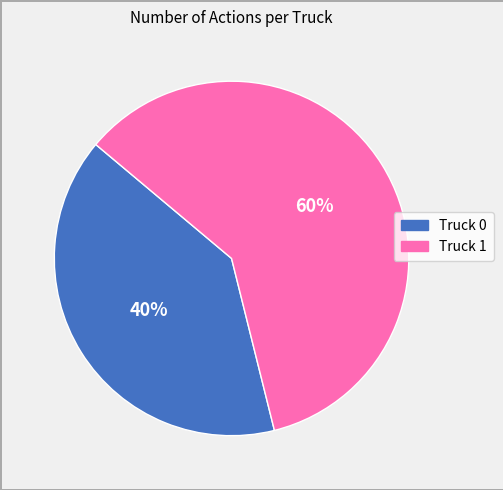

Which category has the smallest portion of the pie?

Truck 0